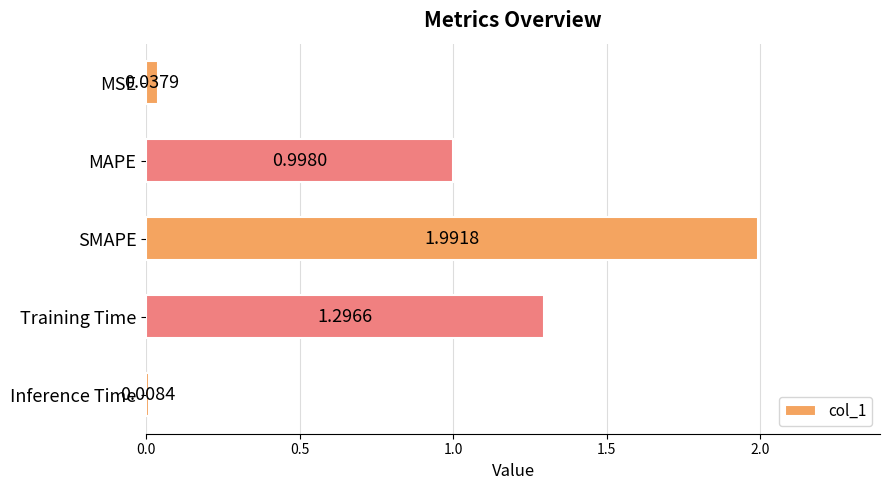

How many bars are there in total?

5